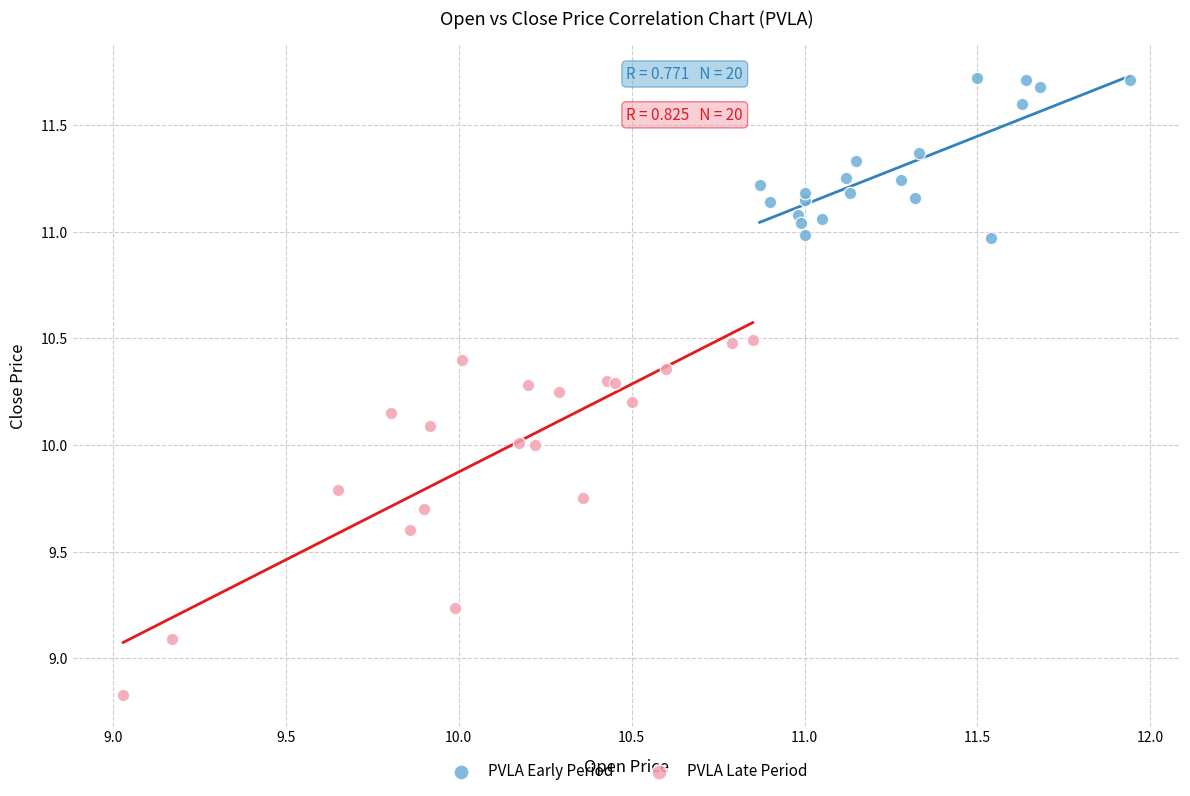

Which series has the largest Y range (max minus min)?

PVLA Late Period